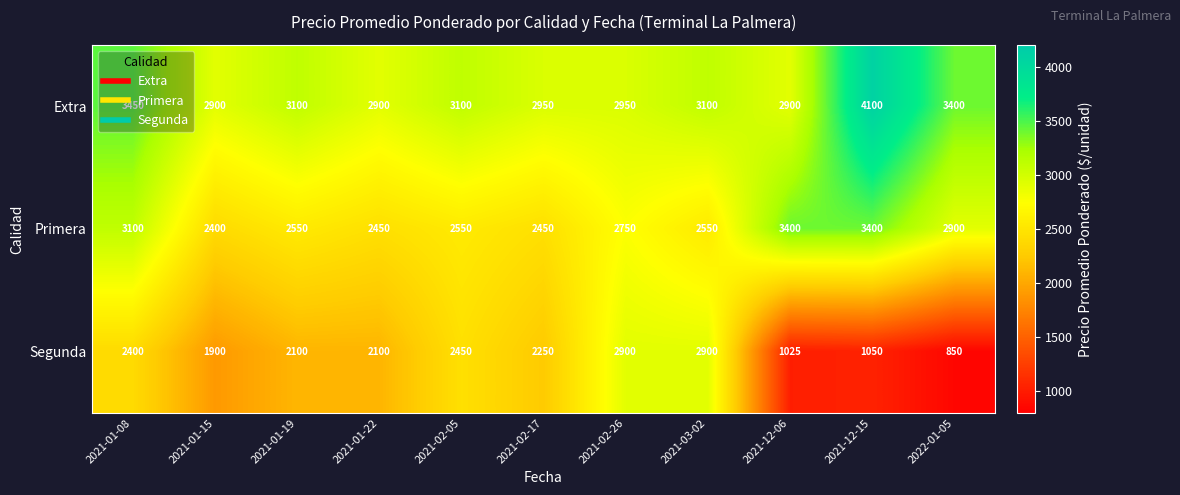

What is the difference between the highest and lowest values at 2021-02-17?

700